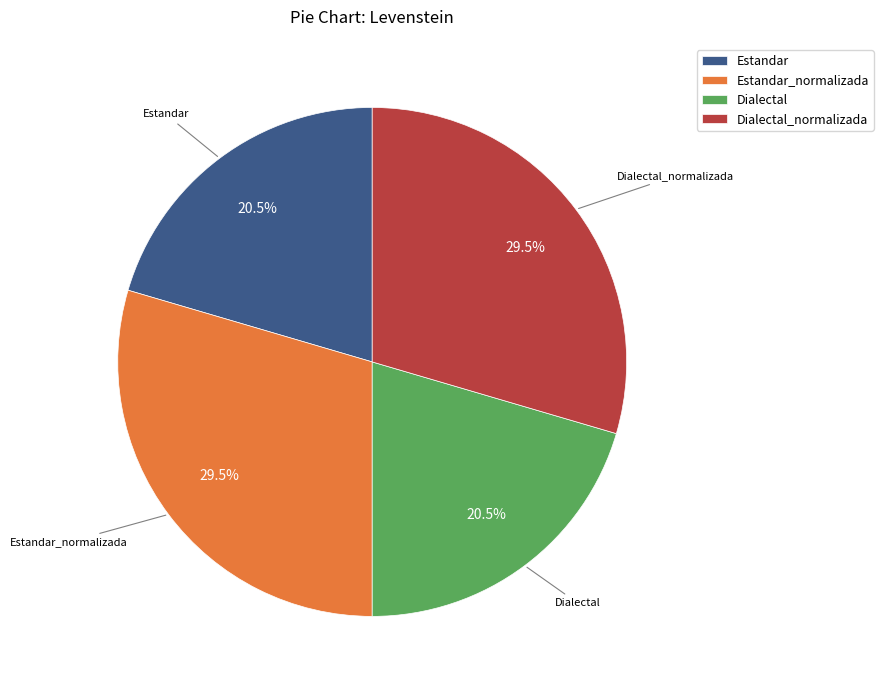

Does any single category account for the majority?

No